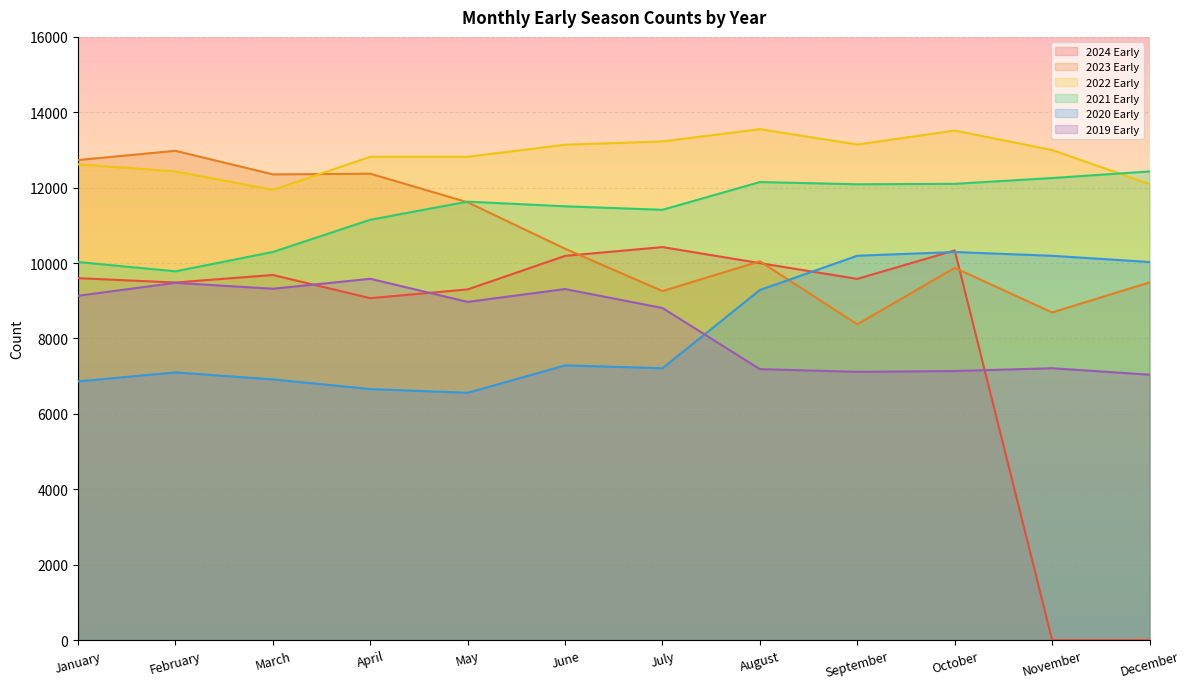

Rank the series at September from highest to lowest value.

2022 Early, 2021 Early, 2020 Early, 2024 Early, 2023 Early, 2019 Early